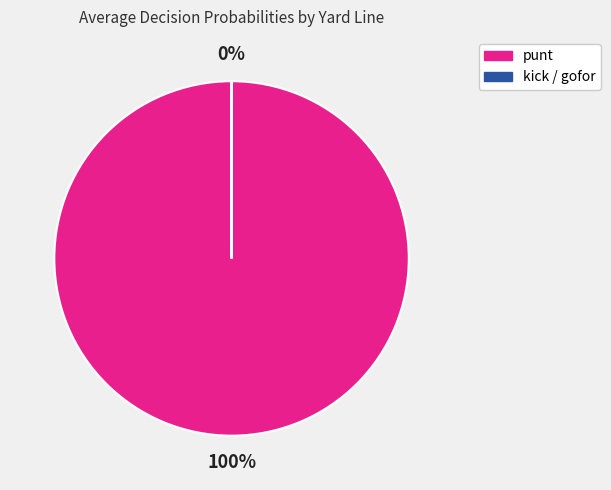

To the nearest percent, what is the difference between the largest and smallest slice percentages?

100%